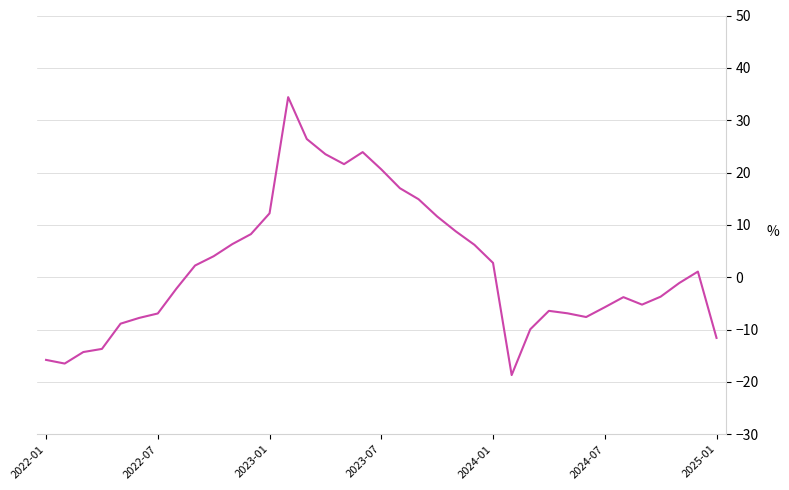

What is the difference between the maximum and minimum values?

53.1